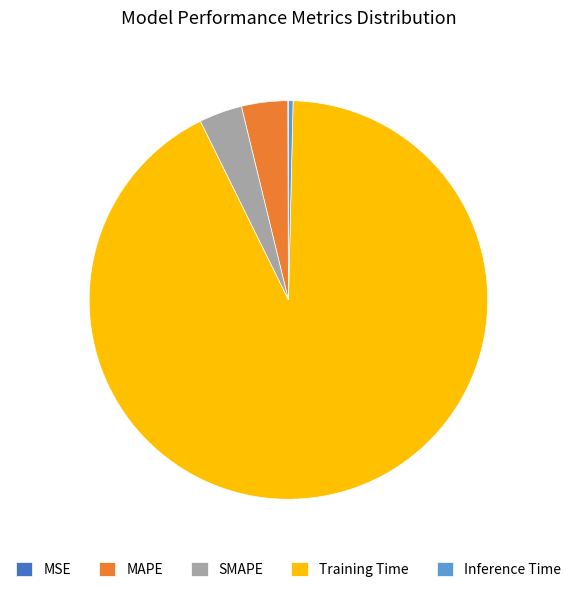

Do MAPE and Inference Time together represent more than half of the pie?

No